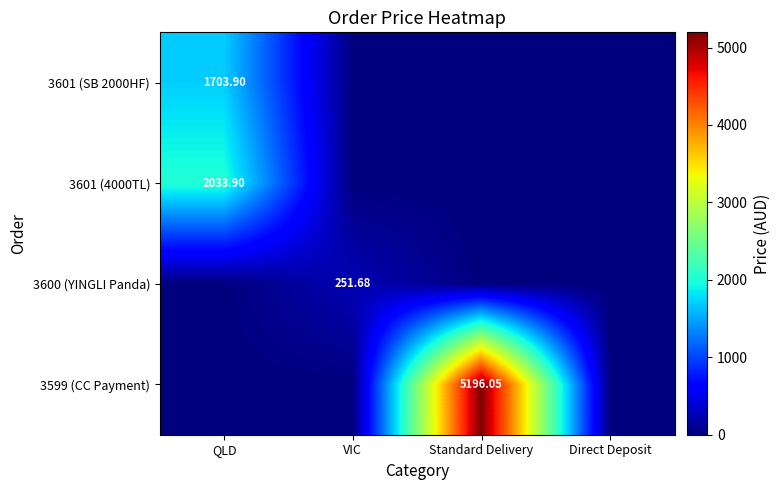

True or false: 3599 (CC Payment) has a value of 0.0 at VIC.

True